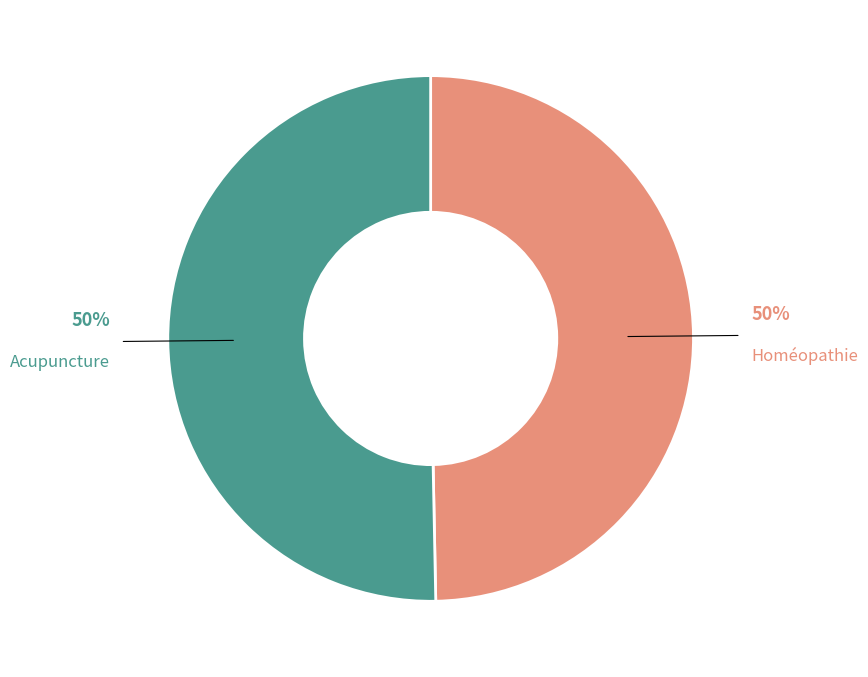

To the nearest percent, what is the average slice percentage?

50%